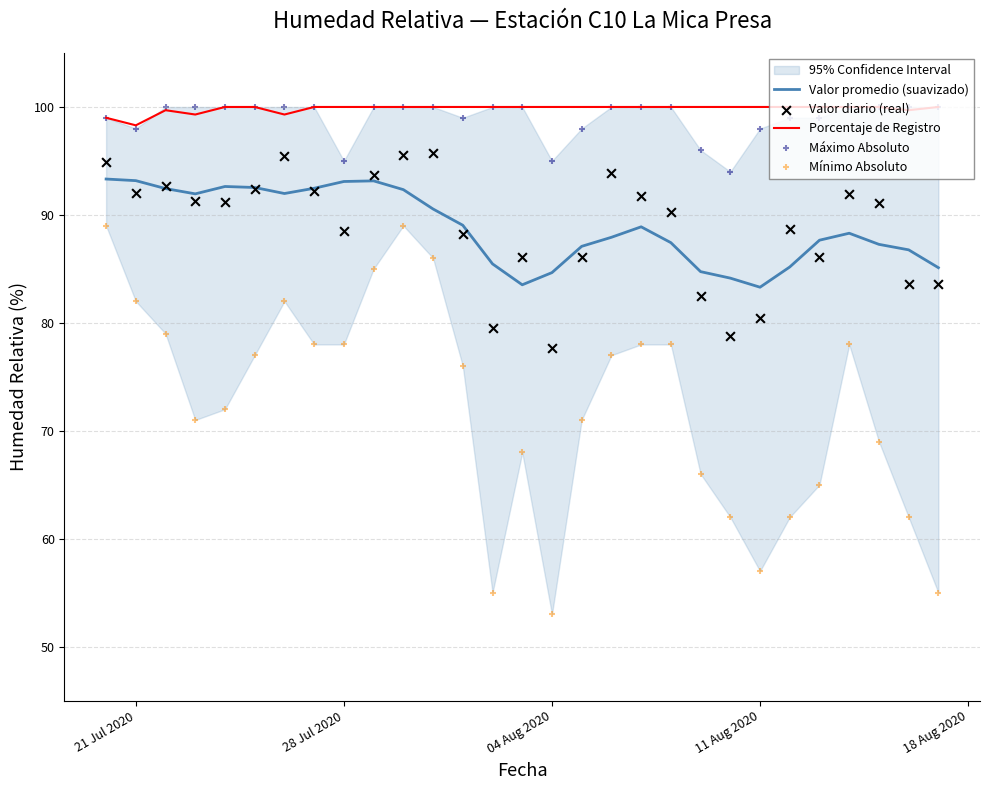

Which series has the largest total across all categories?

Porcentaje de Registro